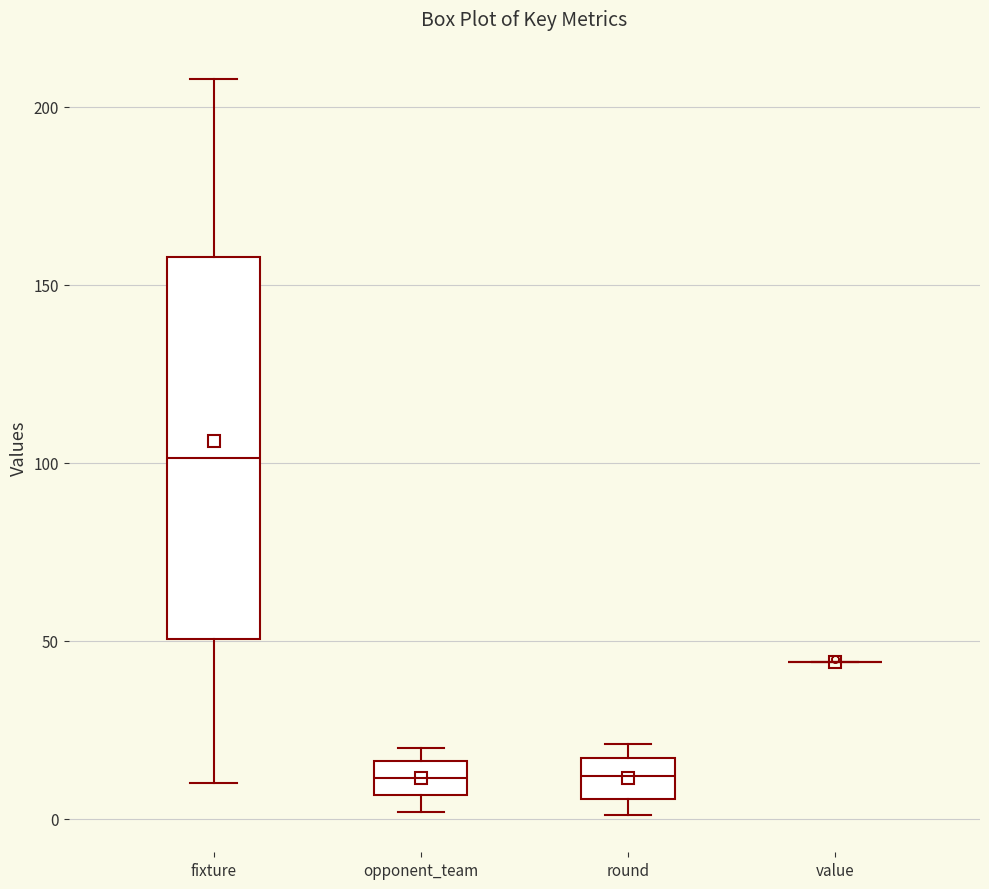

Which box is the tallest, from its lower edge to its upper edge?

fixture